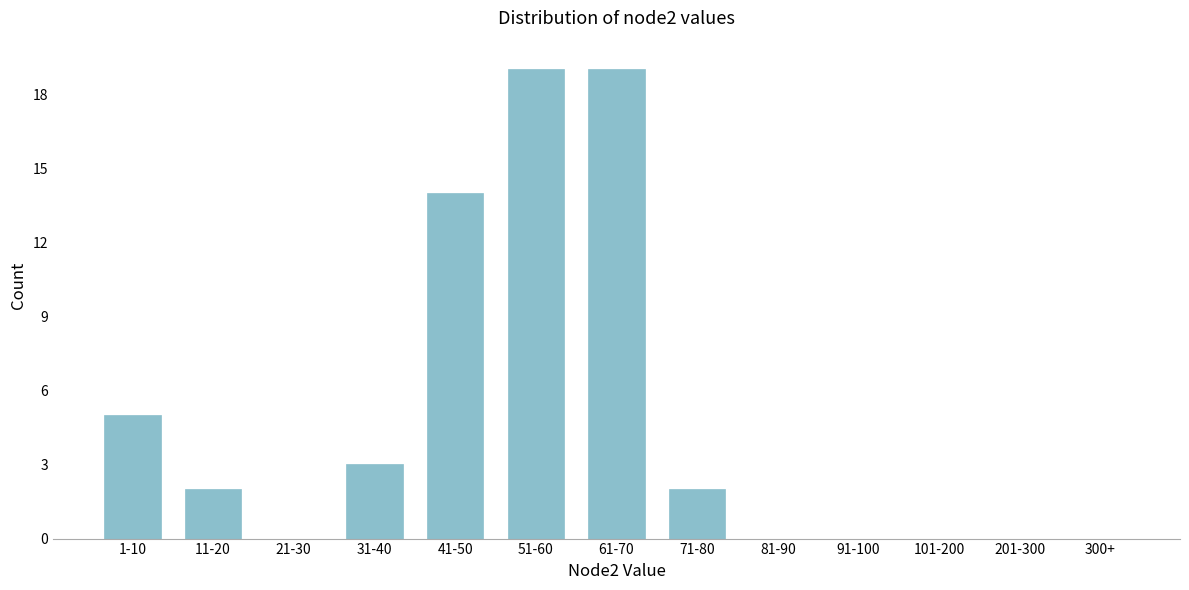

Reading right to left, list all the values displayed in this chart.

300+=0	201-300=0	101-200=0	91-100=0	81-90=0	71-80=2	61-70=19	51-60=19	41-50=14	31-40=3	21-30=0	11-20=2	1-10=5